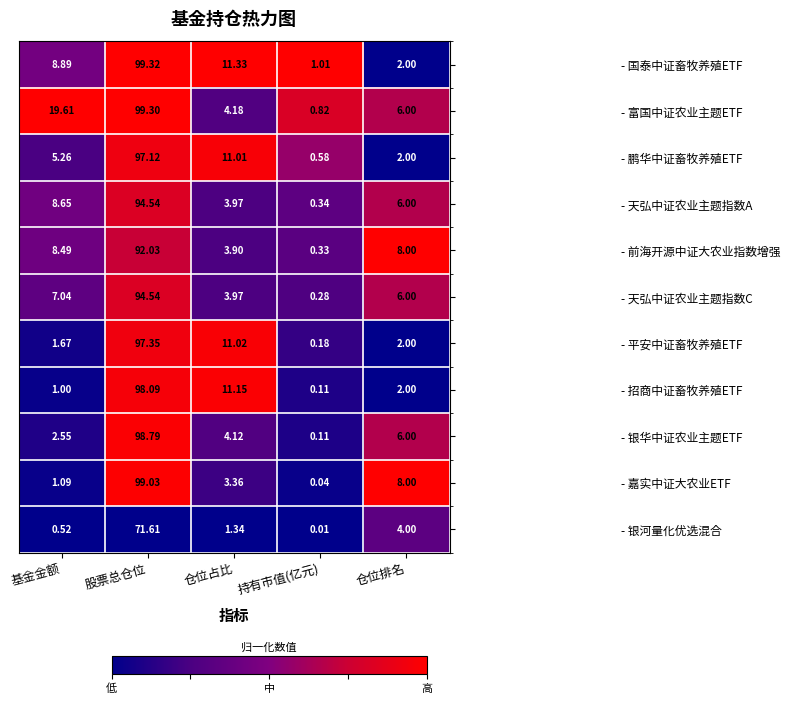

At which label does - 前海开源中证大农业指数增强 first exceed 8?

基金金额